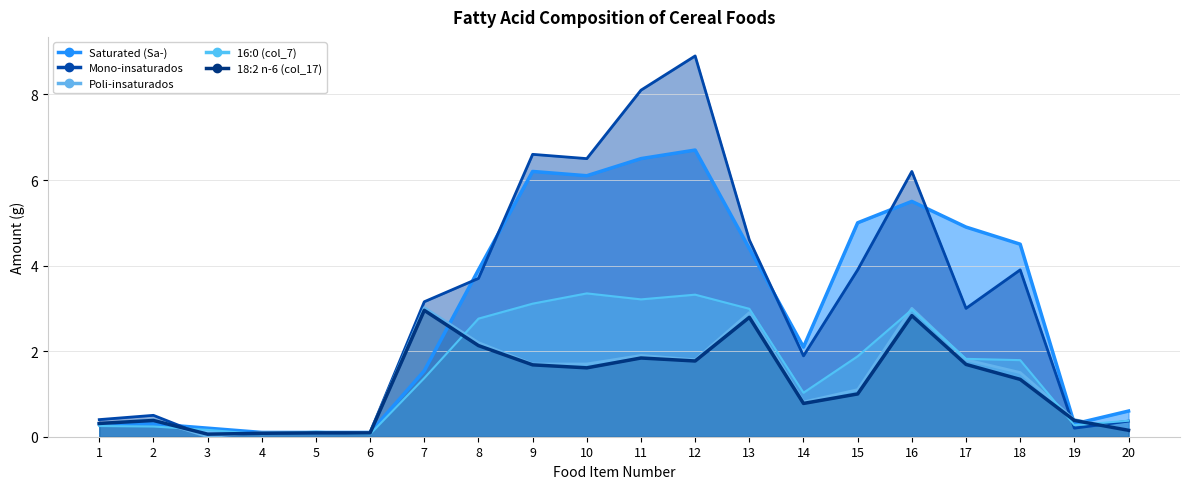

At which label does 18:2 n-6 (col_17) reach its peak?

7